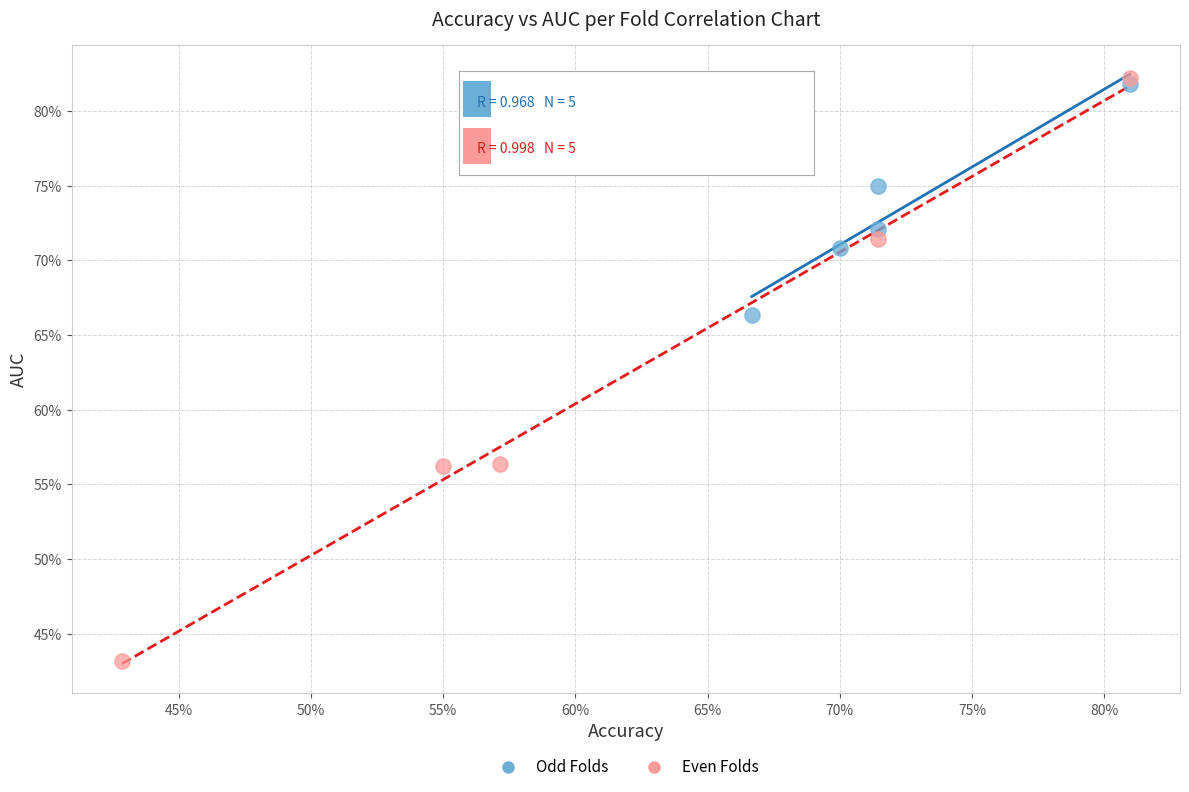

What are all the series names shown in the legend?

Odd Folds, Even Folds